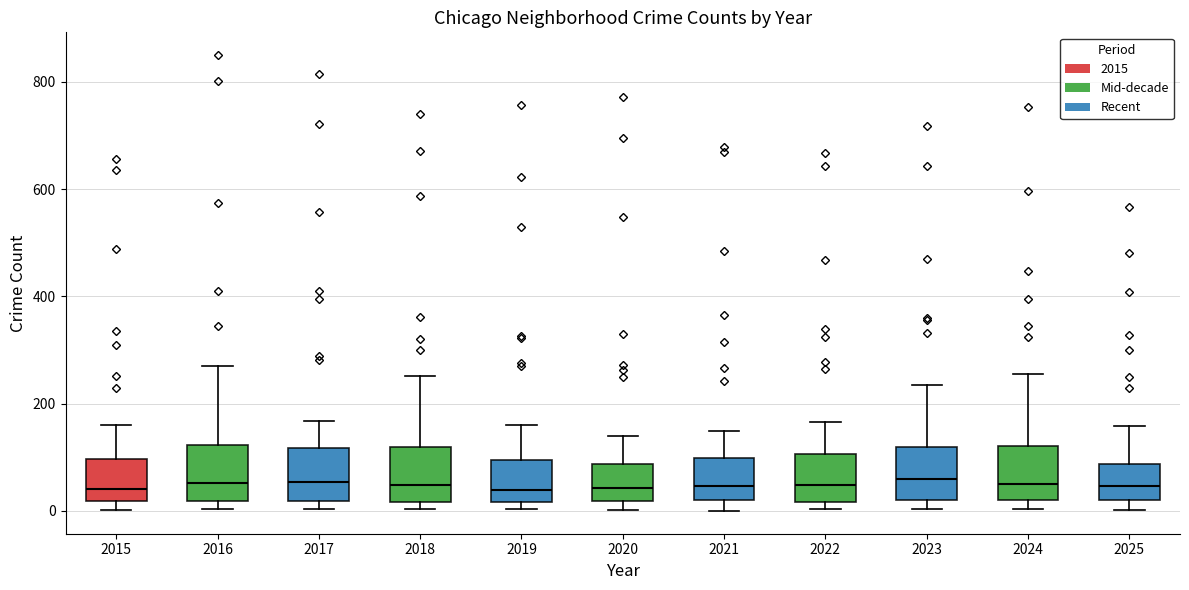

Reading left to right, read every box against the y-axis: the position of its median line, the range the box covers, and the ends of its whiskers. The values are not printed on the chart, so give them approximately, as read against the axis.

2015: median 40, box 20 to 100, whiskers 0 to 160
2016: median 60, box 20 to 120, whiskers 0 to 280
2017: median 60, box 20 to 120, whiskers 0 to 160
2018: median 40, box 20 to 120, whiskers 0 to 260
2019: median 40, box 20 to 100, whiskers 0 to 160
2020: median 40, box 20 to 80, whiskers 0 to 140
2021: median 40, box 20 to 100, whiskers 0 to 140
2022: median 40, box 20 to 100, whiskers 0 to 160
2023: median 60, box 20 to 120, whiskers 0 to 240
2024: median 60, box 20 to 120, whiskers 0 to 260
2025: median 40, box 20 to 80, whiskers 0 to 160